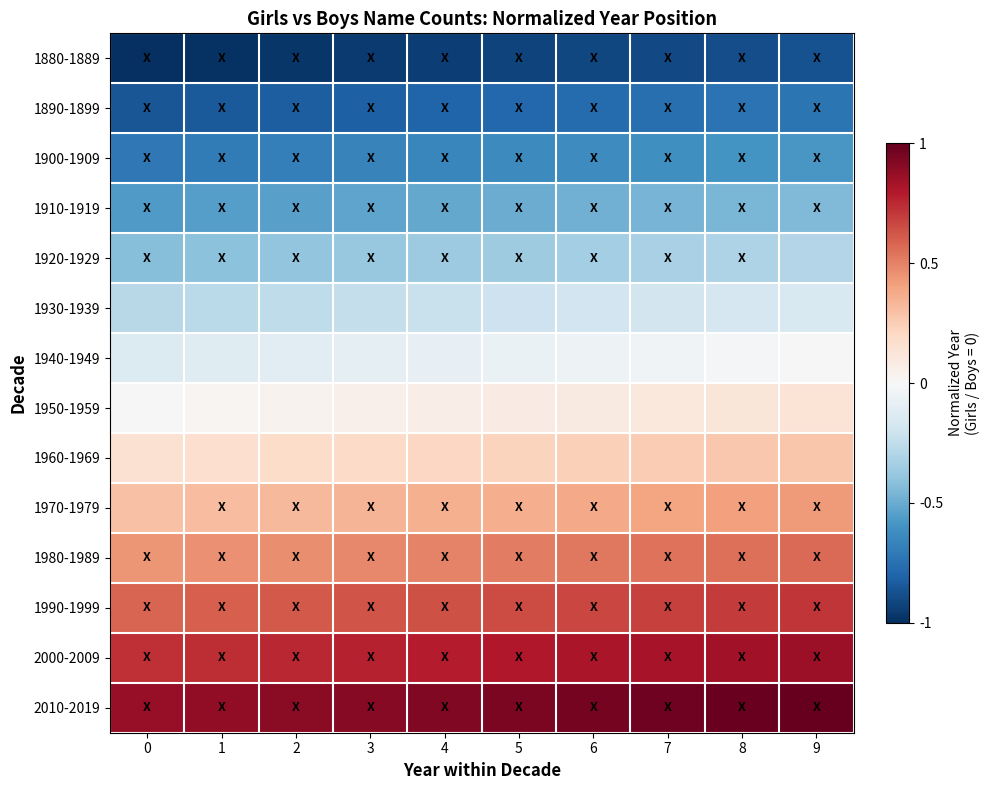

What is the total value across all series at 7?

0.5